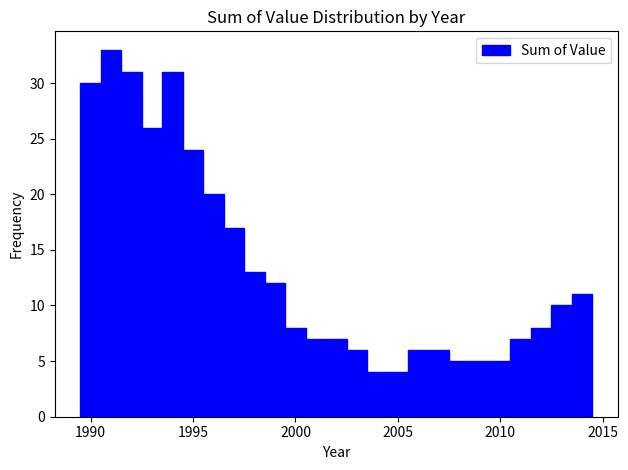

Around what value on the x-axis is the tallest bar? Give the approximate position of its centre, as read against the axis.

1991.0